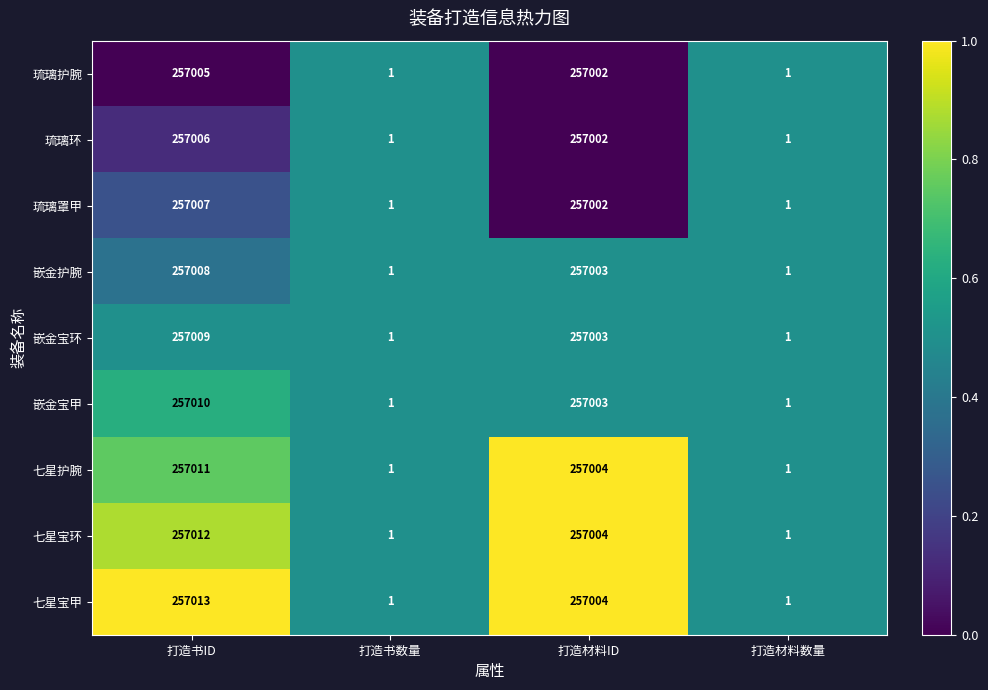

How many series are shown in this chart?

9